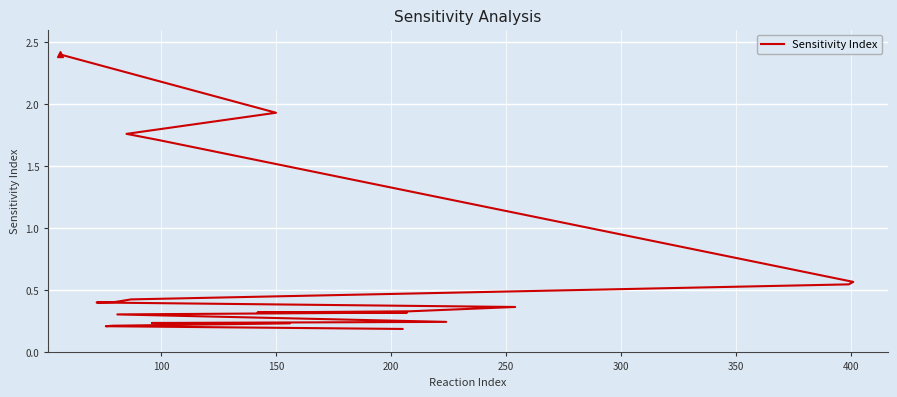

Reading left to right, list all the values displayed in this chart.

2.4	1.9	1.8	1.7	0.6	0.5	0.4	0.4	0.4	0.4	0.3	0.3	0.3	0.3	0.2	0.2	0.2	0.2	0.2	0.2